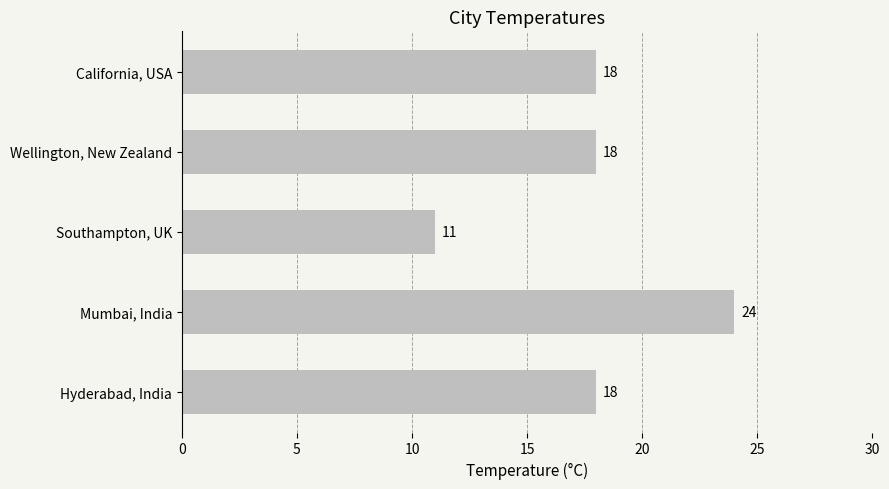

Approximately how many times larger is the value at Hyderabad, India compared to California, USA?

1.0